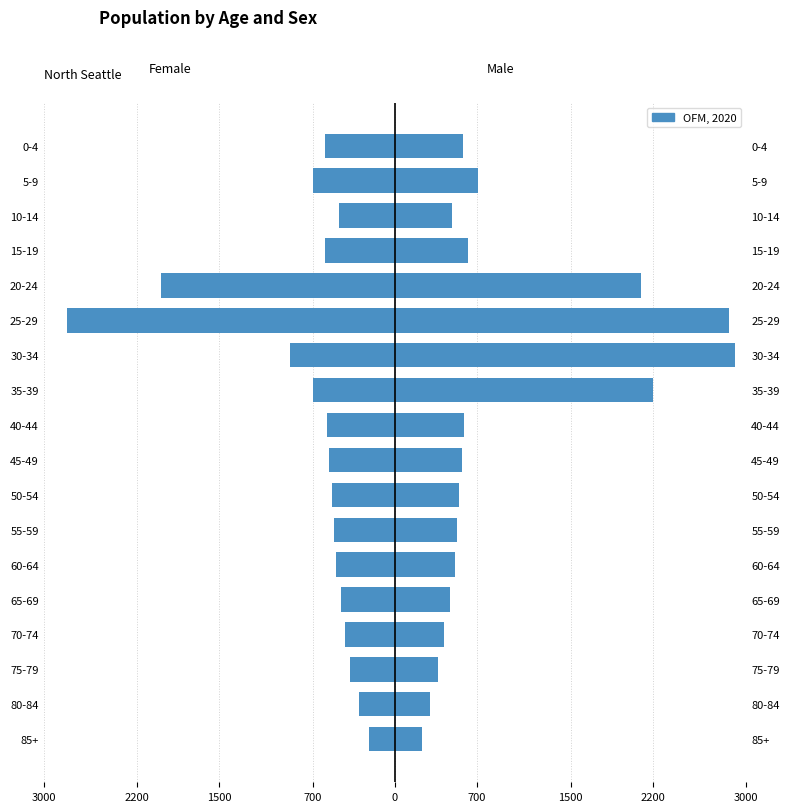

Does the chart contain any negative values?

Yes